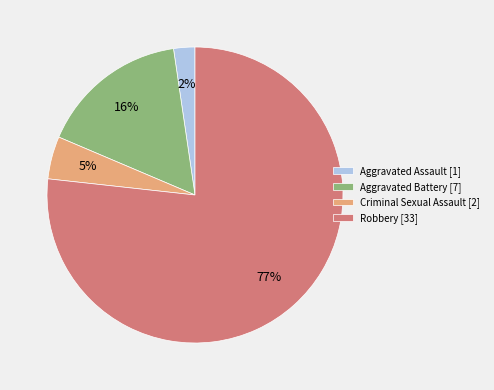

Count the number of slices in the pie.

4